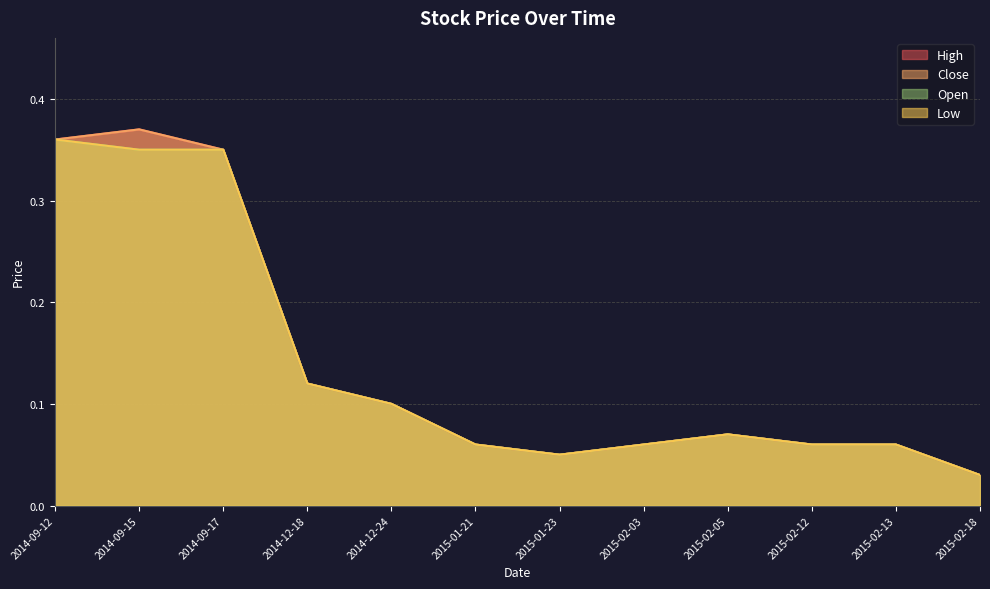

Where is the first local minimum for Close?

2015-01-23